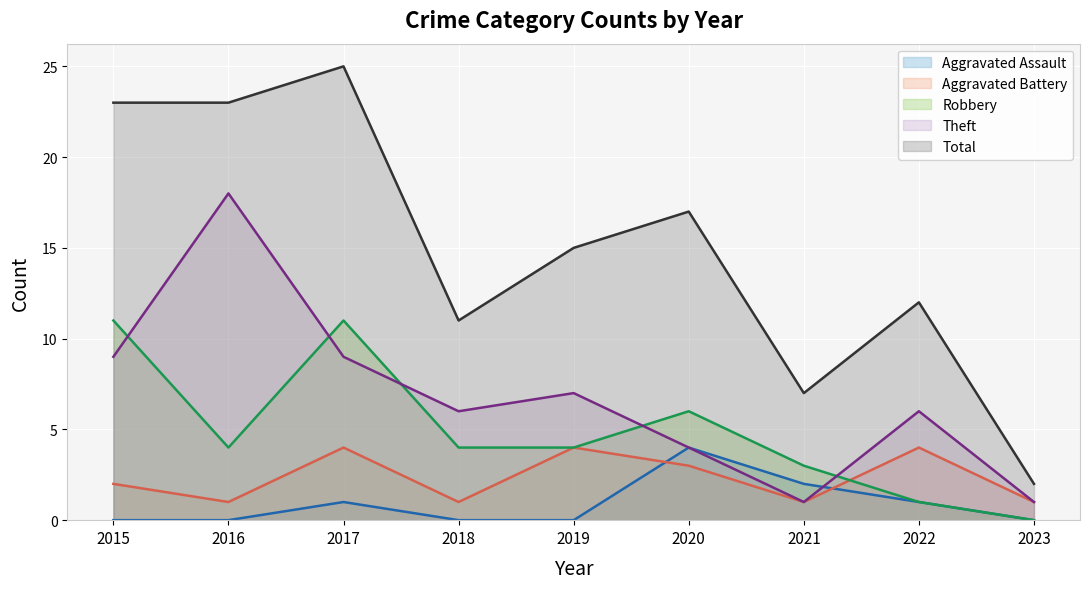

What is the difference between the Aggravated Battery values at 2020 and 2019?

1